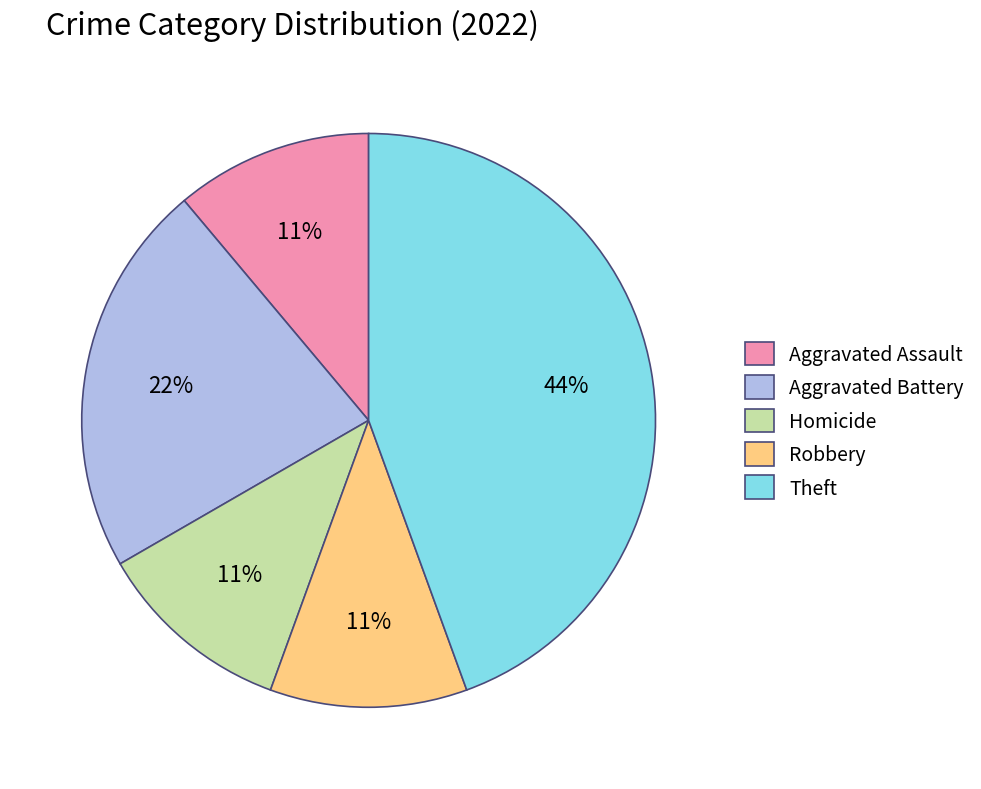

What is the largest slice in the pie chart?

Theft